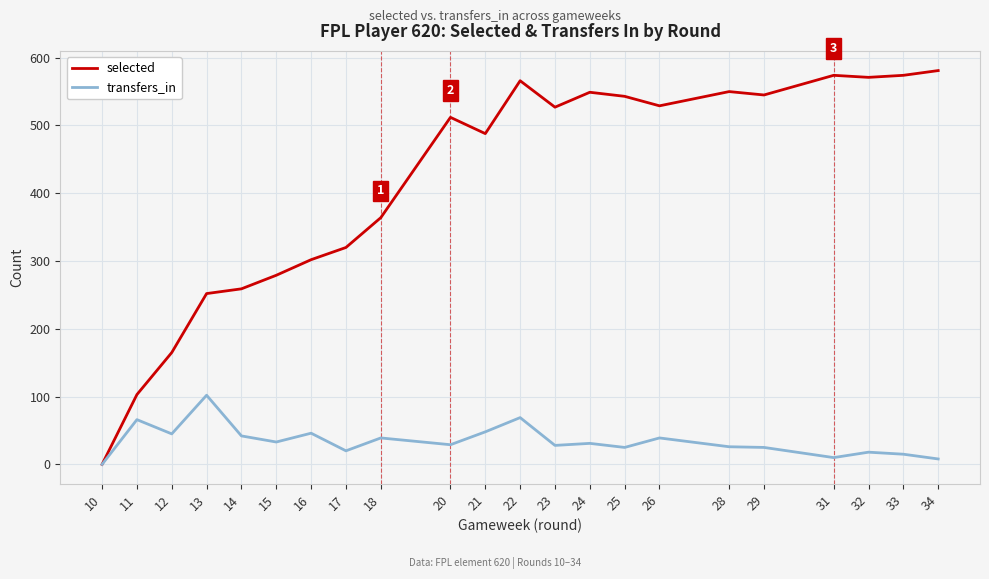

Does the chart display data point markers on the line(s)?

No